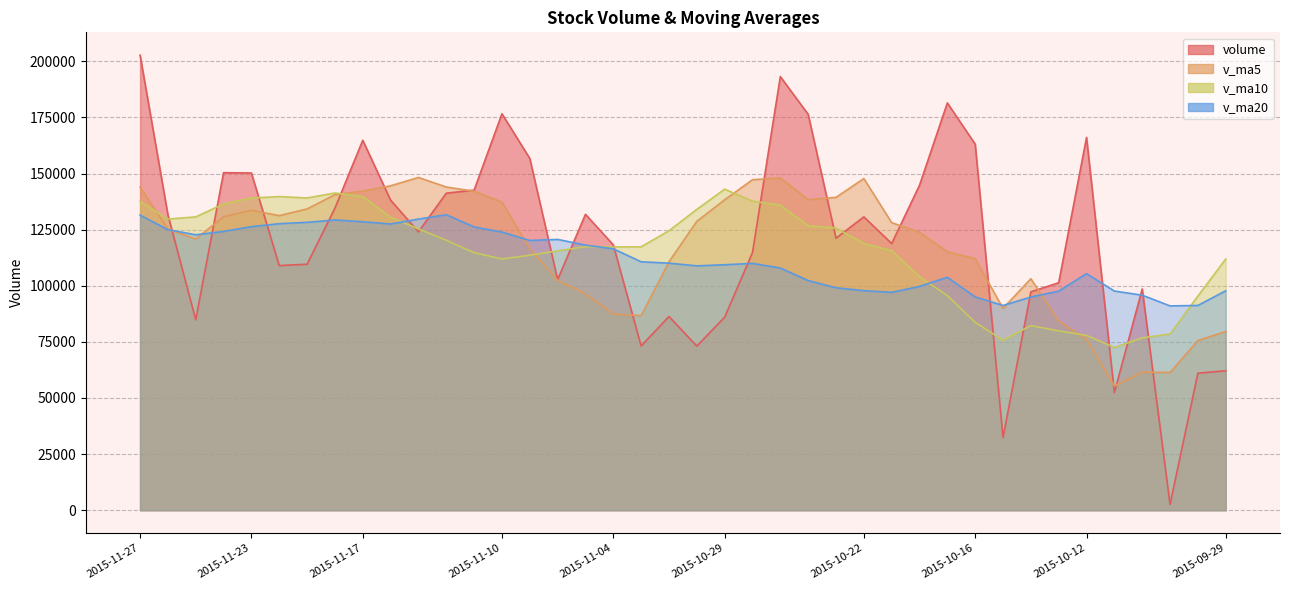

What is the label of the 7th point from the left?

2015-11-19